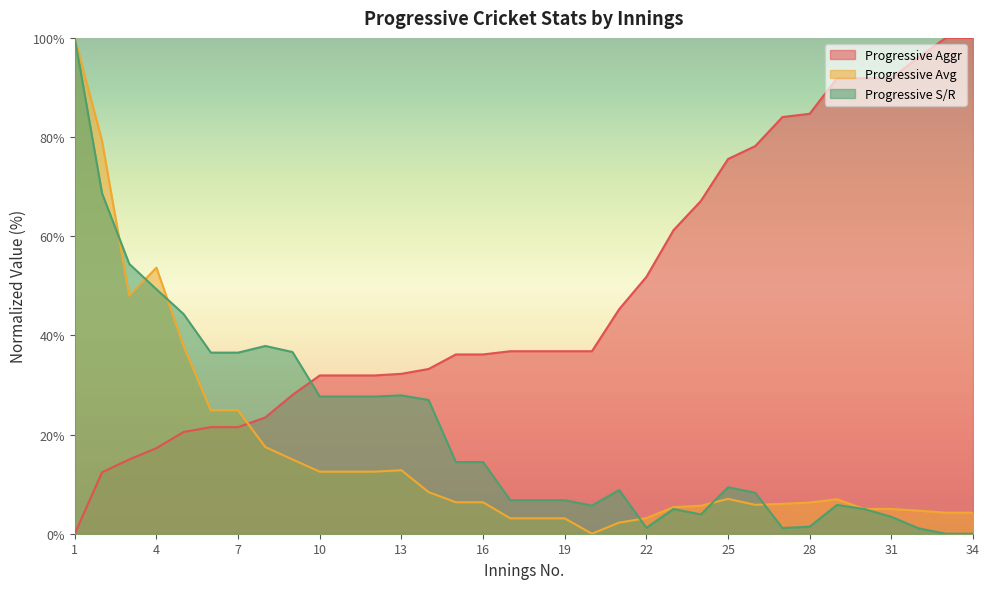

Does the chart display data point markers on the line(s)?

No